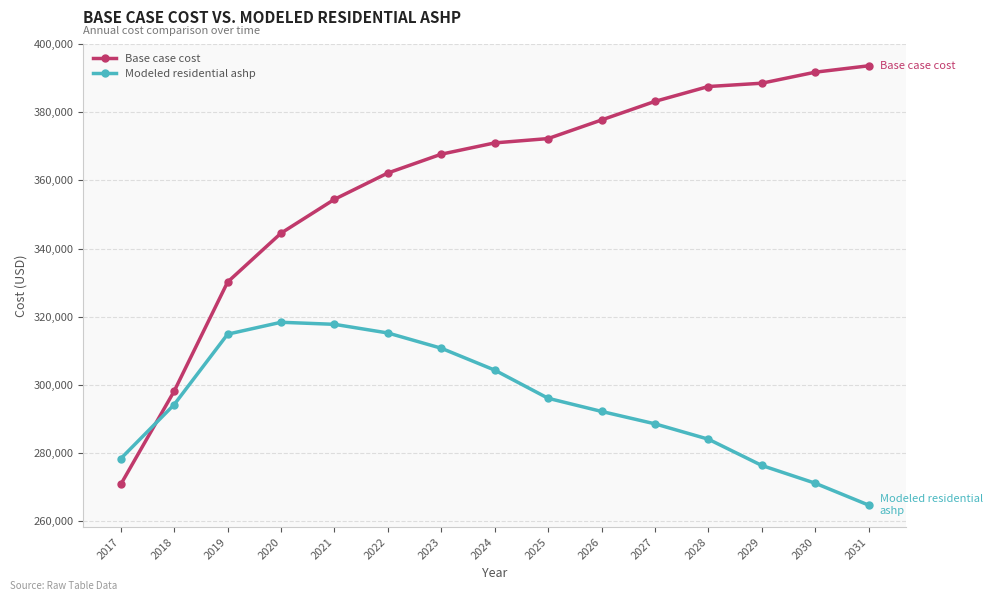

At which category does the chart reach its peak across all series?

2031